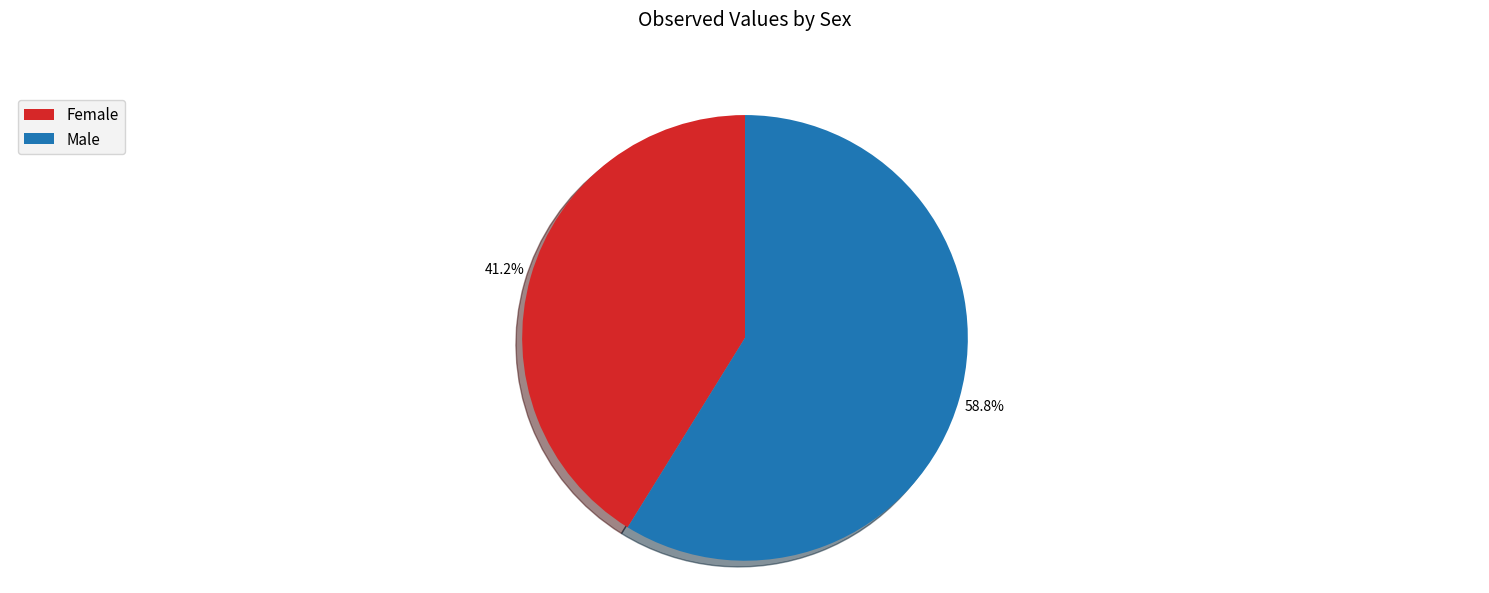

How many slices are in this pie chart?

2